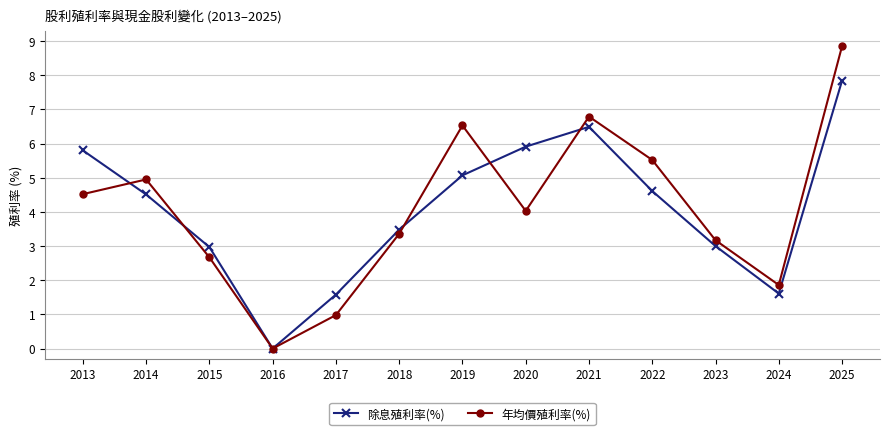

What is the value of the 年均價殖利率(%) point at the 9th from the left?

6.8